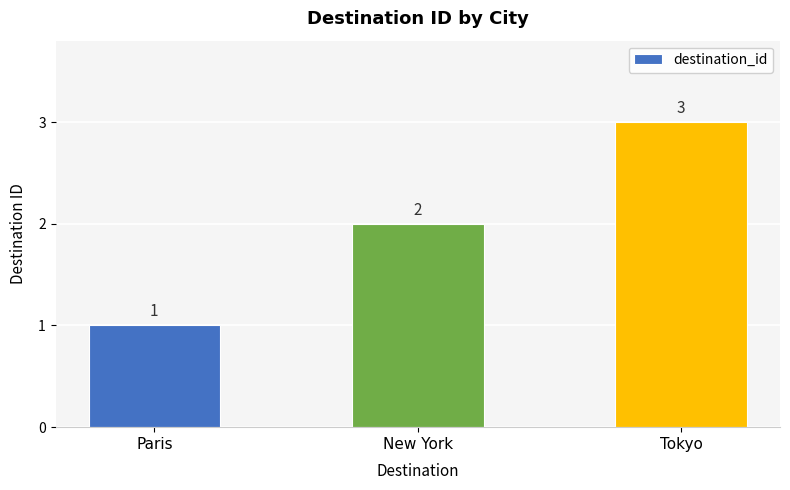

Which category has the lowest value across all series?

Paris